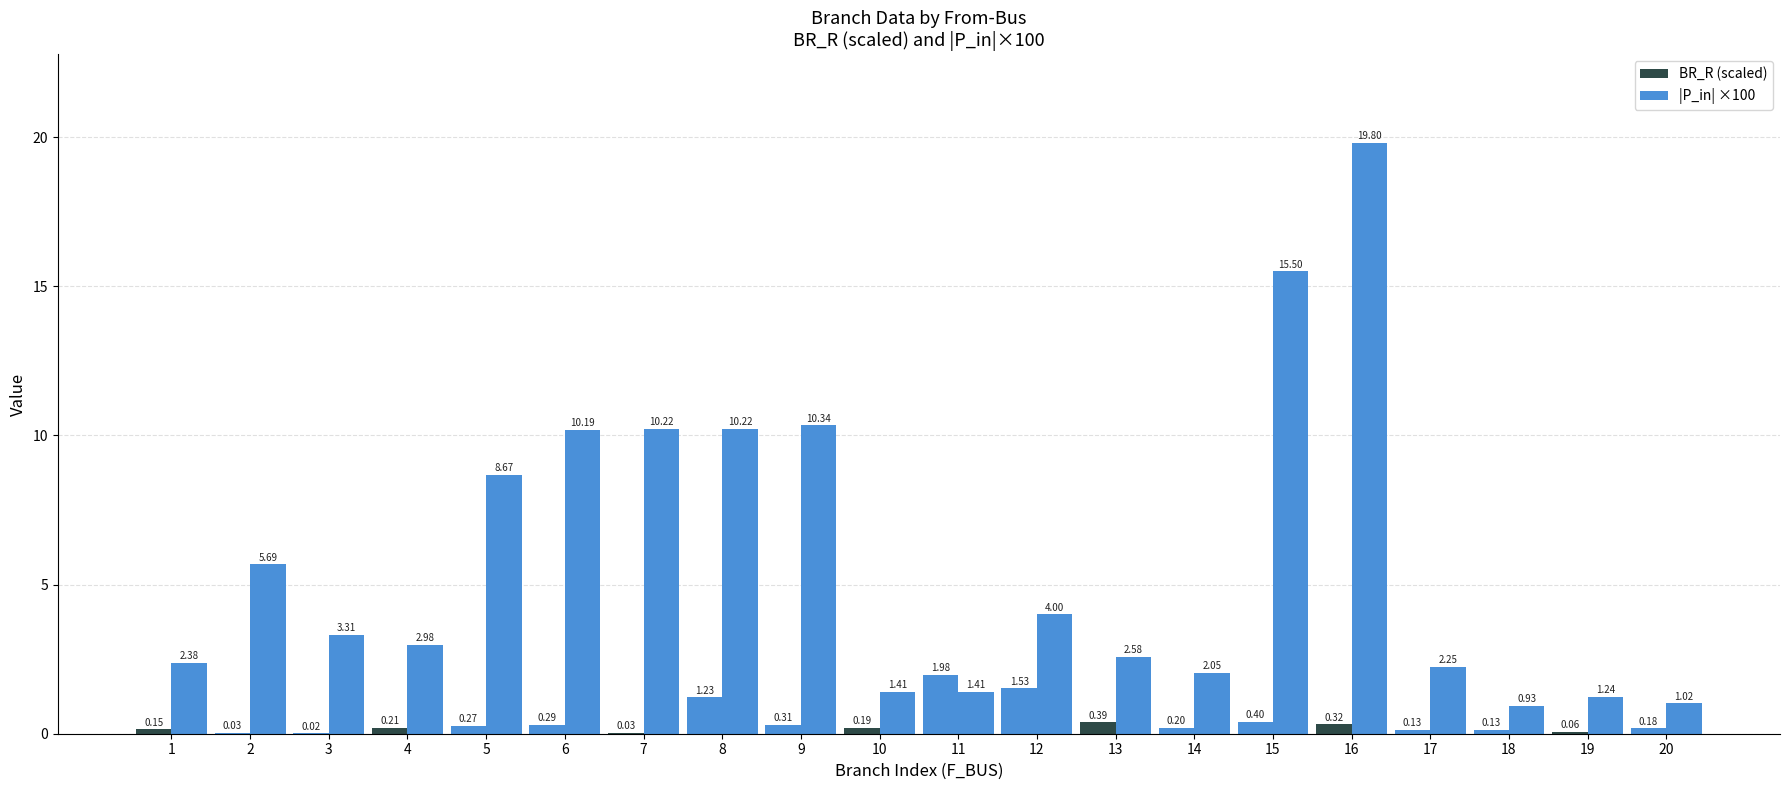

At which label does BR_R (scaled) reach its minimum?

3